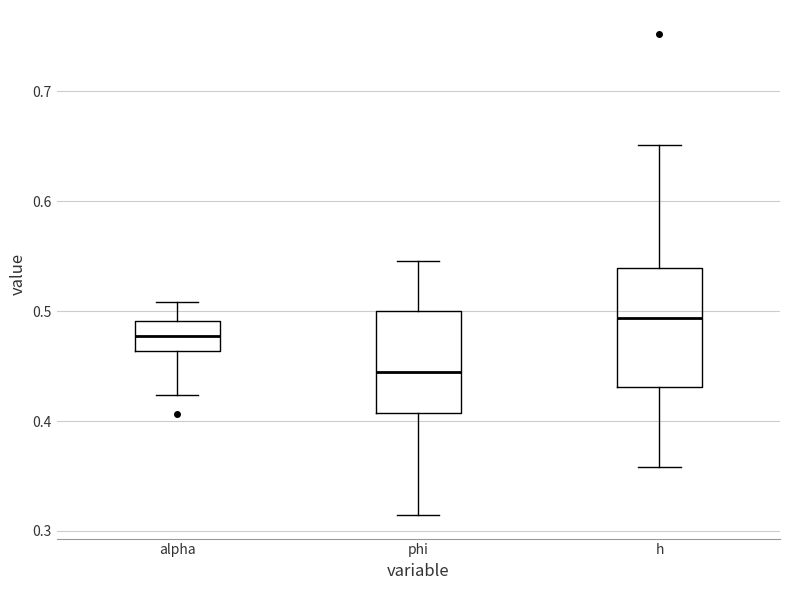

Reading left to right, transcribe this box plot: for each box, give where its median line is, the range the box spans, and where its two whiskers end, as read against the y-axis. The values are not printed on the chart, so give them approximately, as read against the axis.

alpha: median 0.48, box 0.46 to 0.49, whiskers 0.42 to 0.51
phi: median 0.44, box 0.41 to 0.50, whiskers 0.31 to 0.55
h: median 0.49, box 0.43 to 0.54, whiskers 0.36 to 0.65